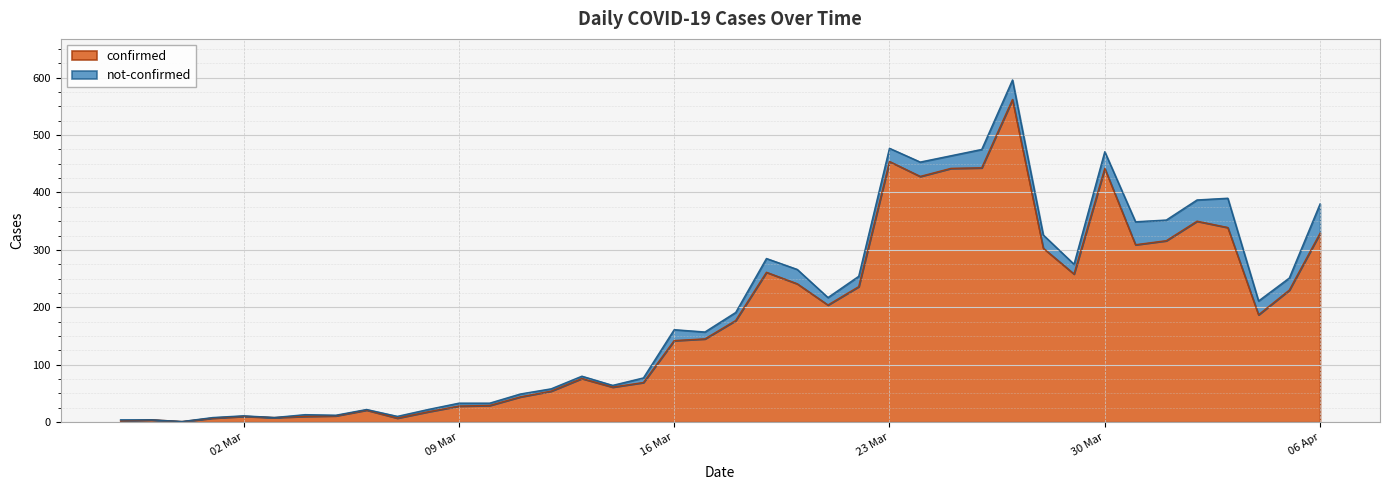

Is it true that the value at 2020-03-31 is 545?

False